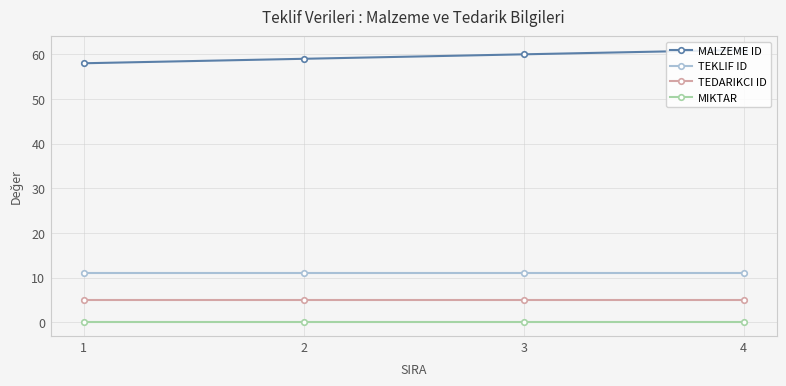

Reading right to left, list all the values displayed in this chart.

MALZEME ID: 4=61	3=60	2=59	1=58
TEKLIF ID: 4=11	3=11	2=11	1=11
TEDARIKCI ID: 4=5	3=5	2=5	1=5
MIKTAR: 4=0	3=0	2=0	1=0